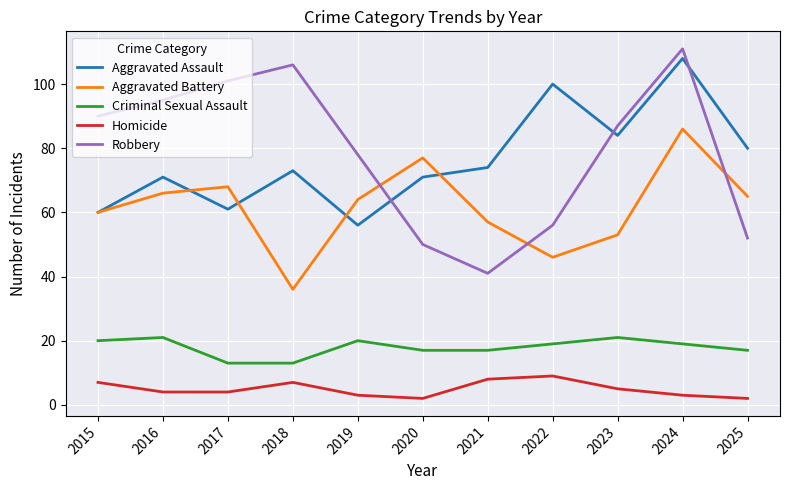

True or false: Robbery and Aggravated Assault cross at least once.

True